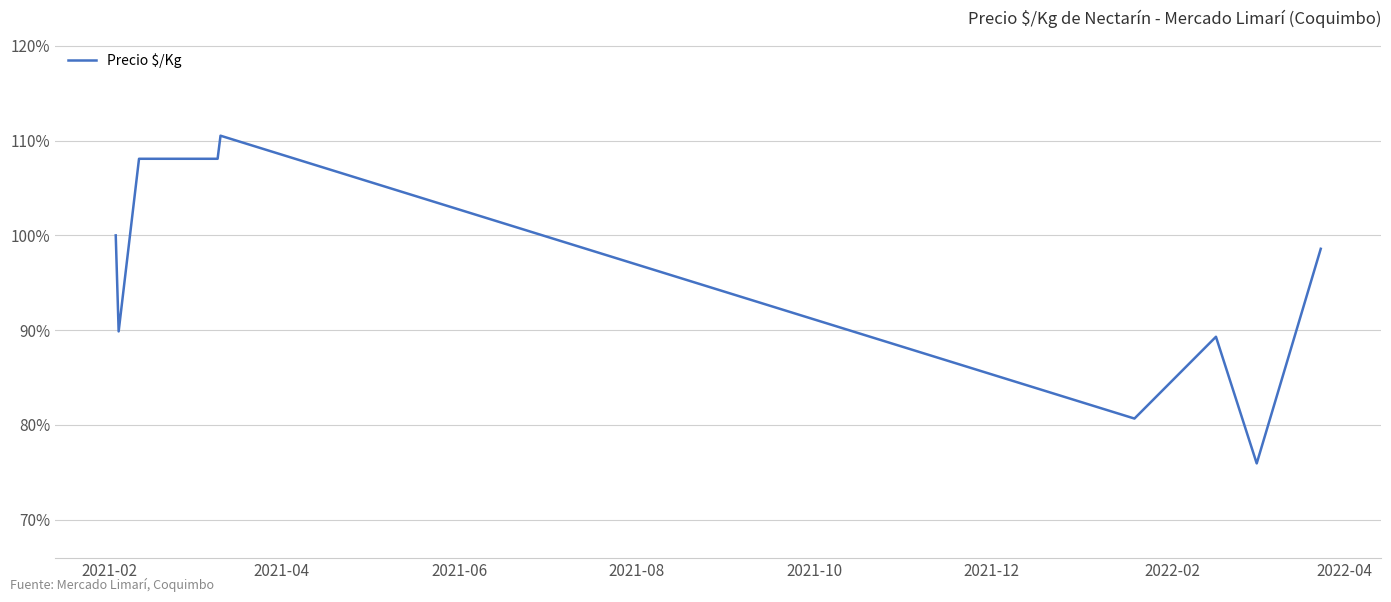

What is the difference between the maximum and minimum values?

34.6